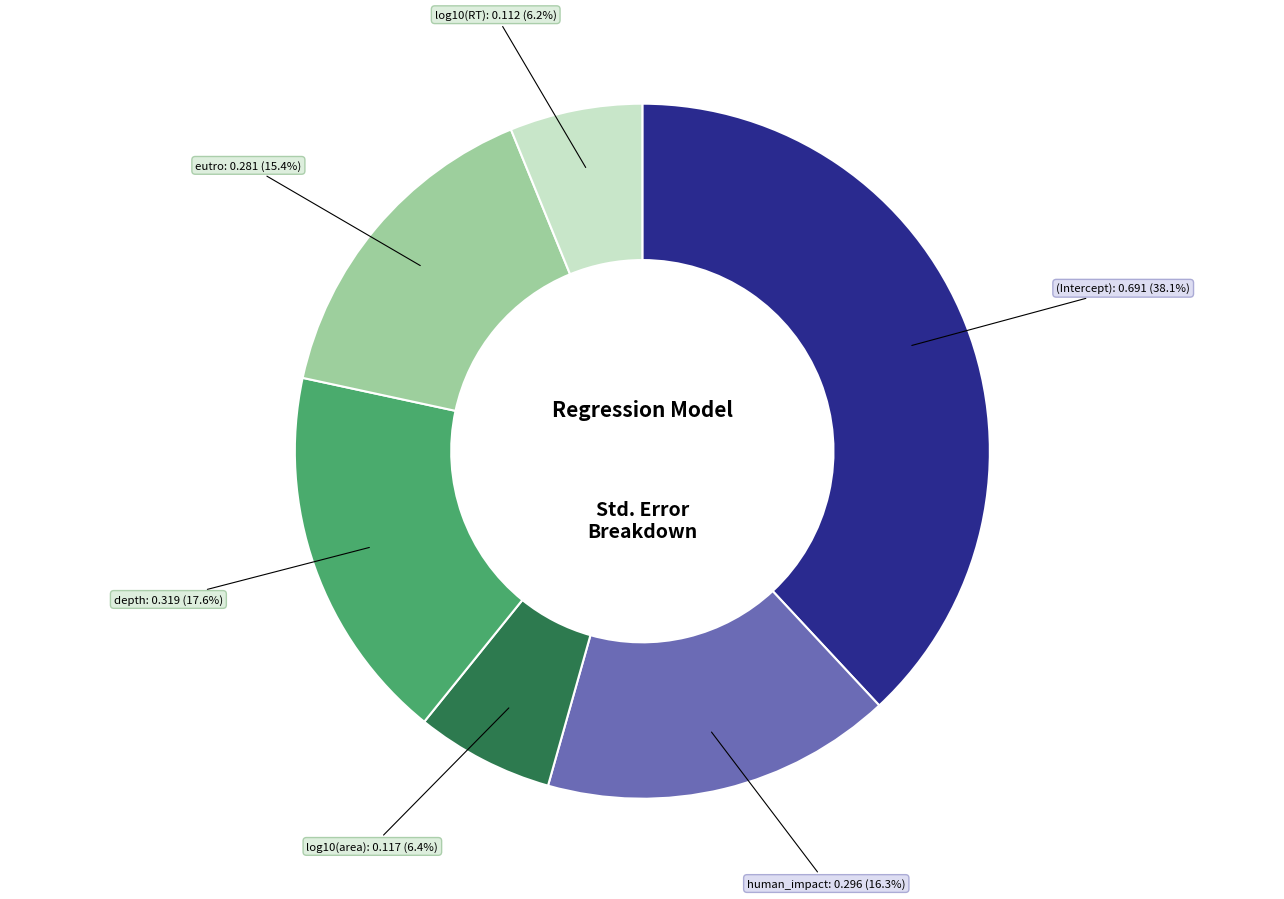

Is there a majority slice in this chart?

No